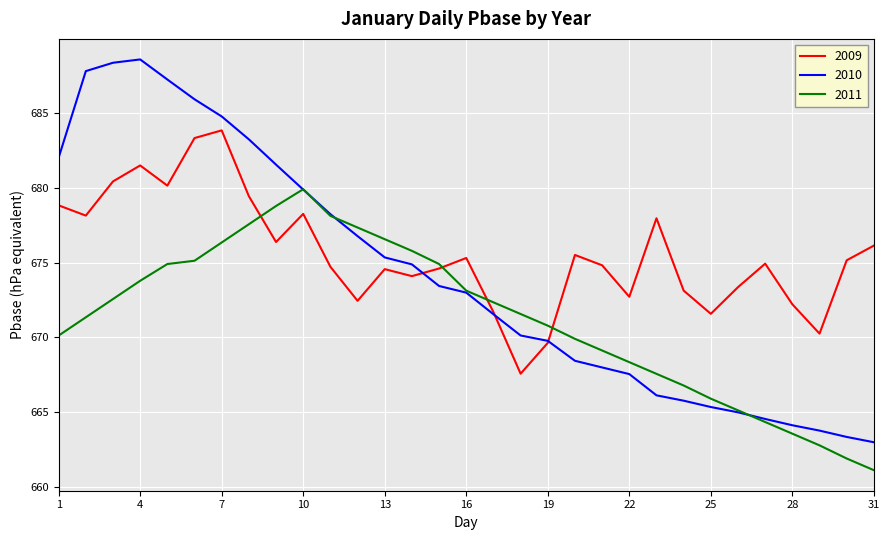

Which series has the largest total across all categories?

2009